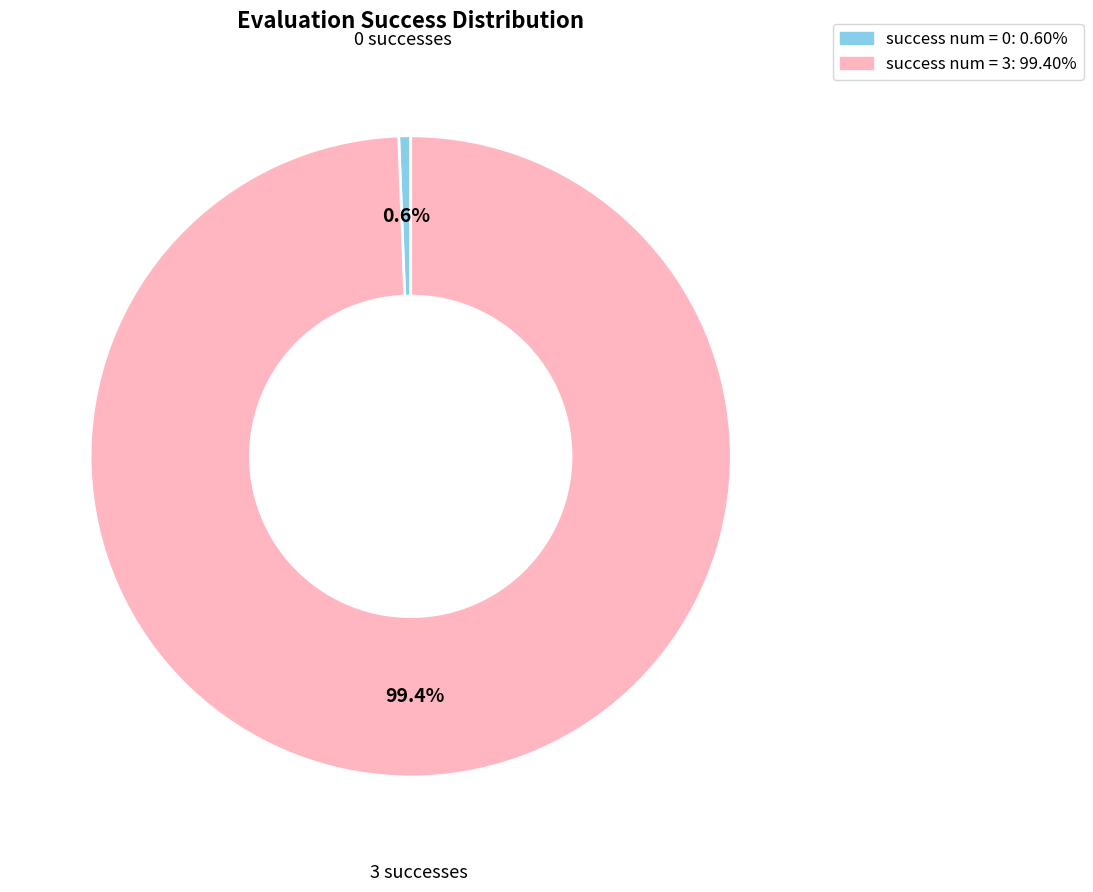

To the nearest percent, what is the average slice percentage?

50%